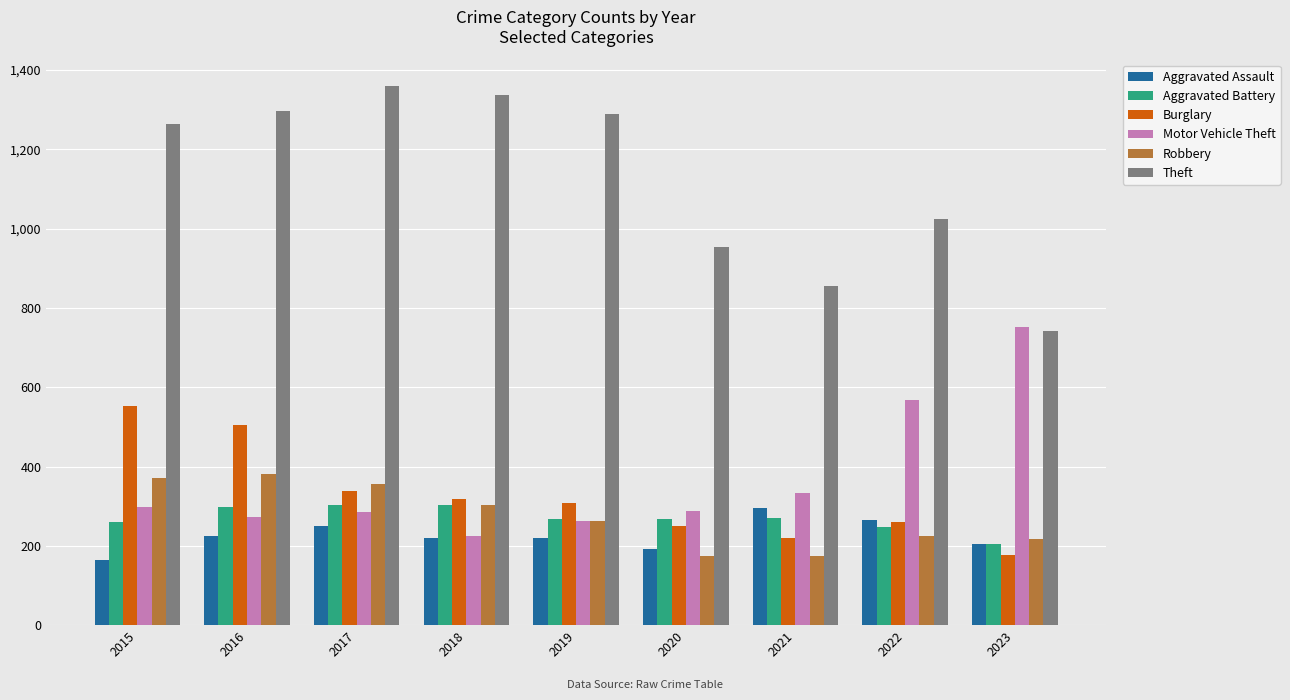

What is the difference between the maximum and minimum values in the Aggravated Battery series?

99